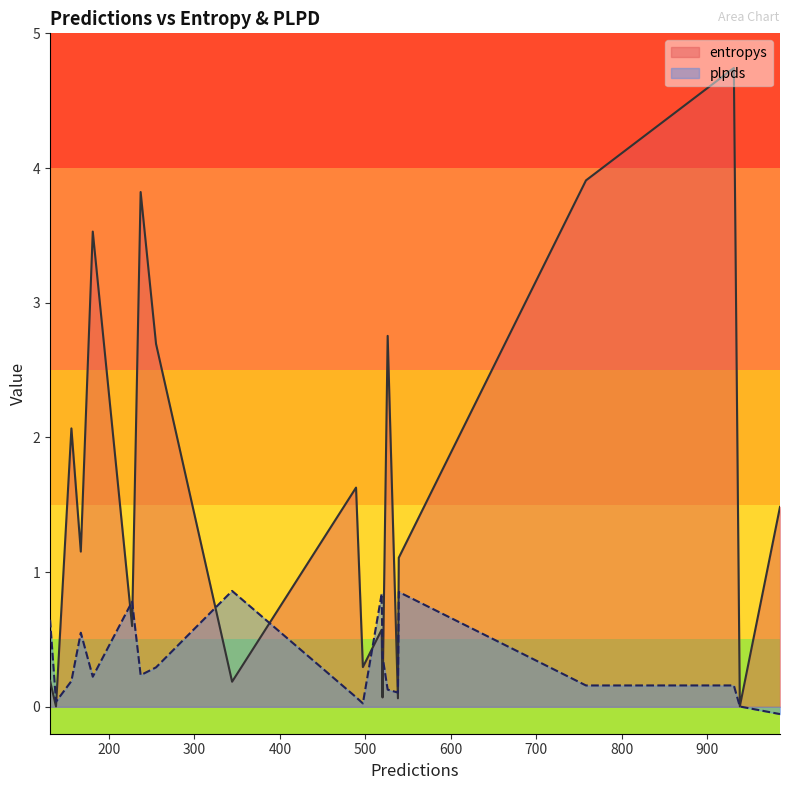

Rank the series by their maximum value, from lowest to highest.

plpds, entropys